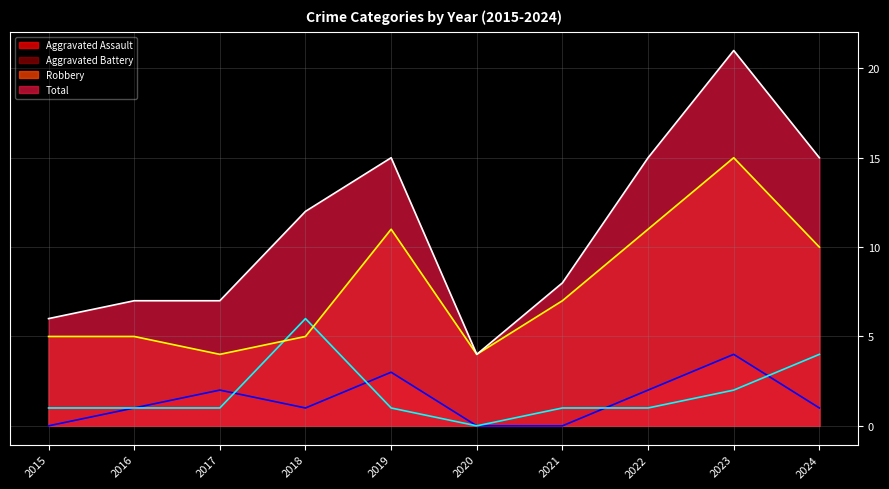

Rank the series by their maximum value, from highest to lowest.

Total, Robbery, Aggravated Battery, Aggravated Assault